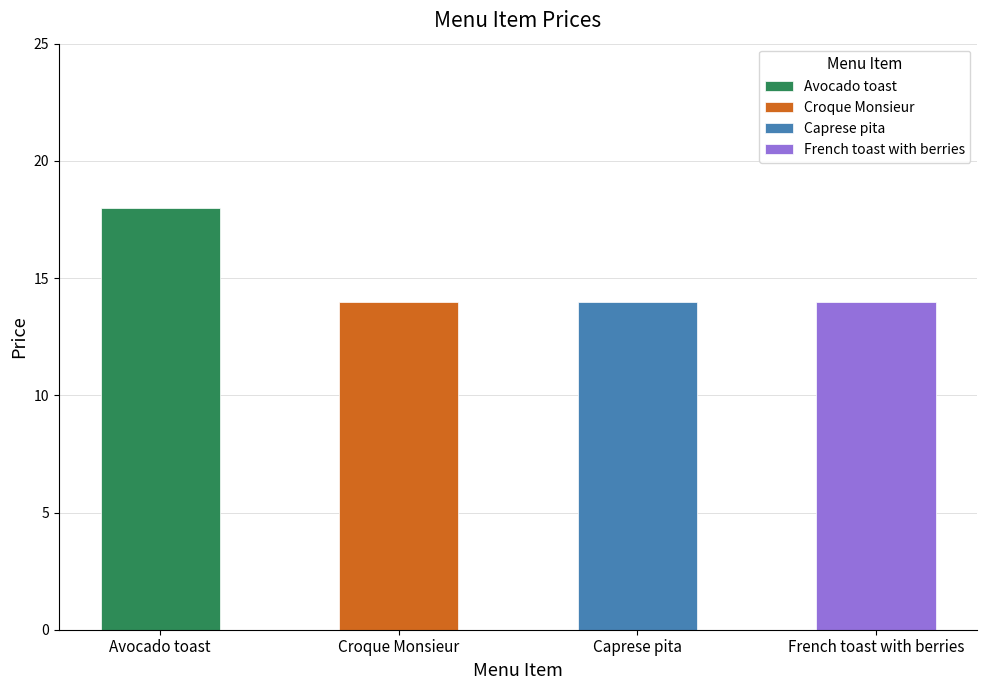

Count the number of categories in the chart.

4